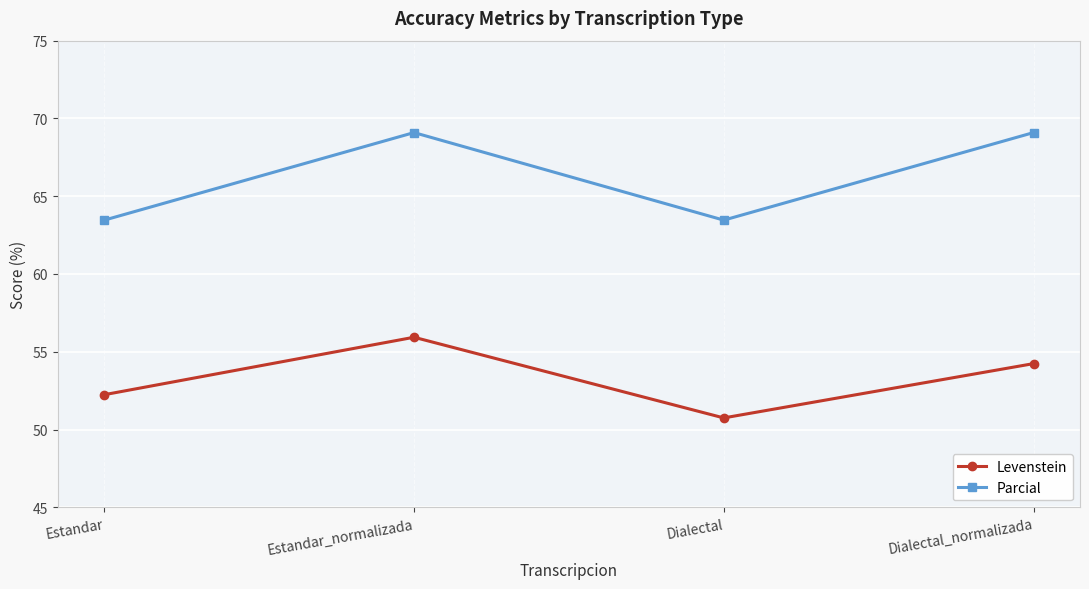

How many interior local peaks does the Parcial series have?

1